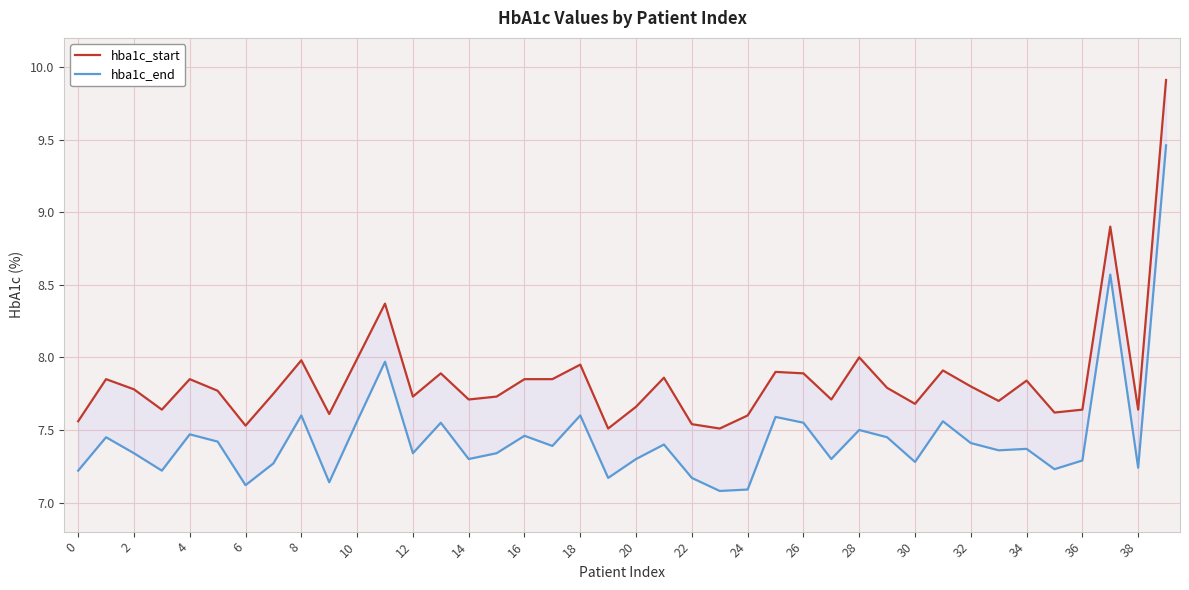

At which label is hba1c_start closest to 8?

28